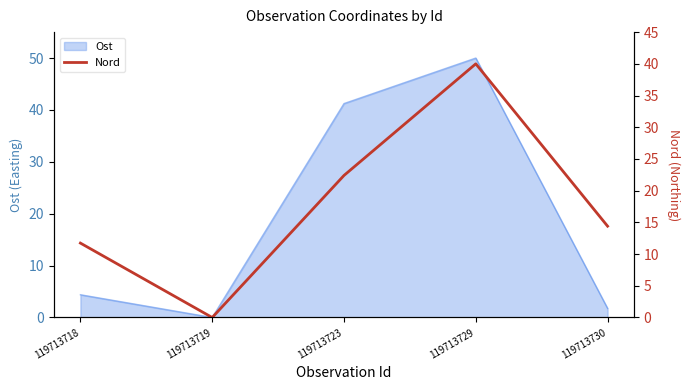

At which label is Ost closest to 25?

119713723